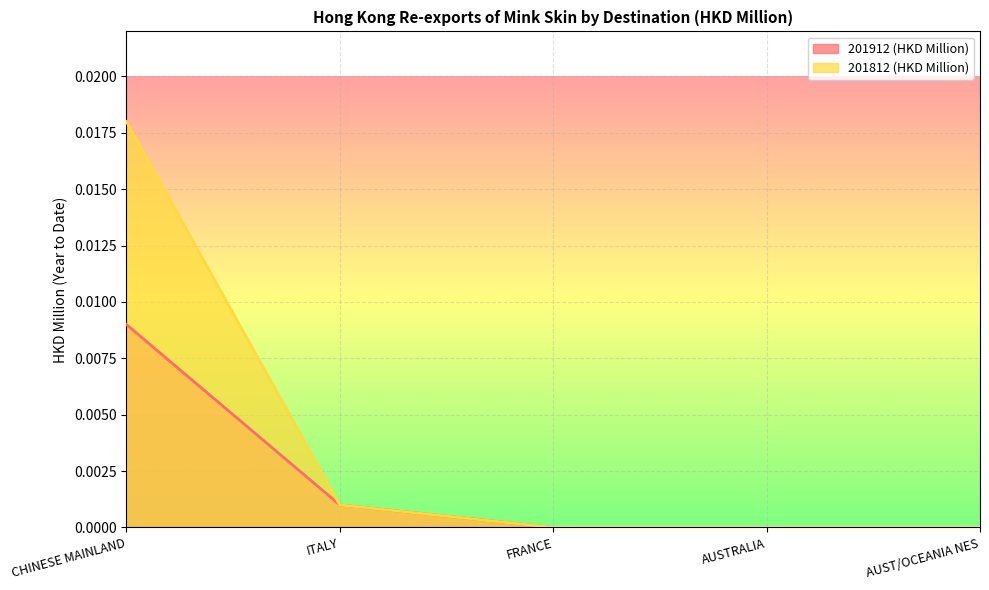

True or false: 201912 (HKD Million) has a value of 0.0 at CHINESE MAINLAND.

False